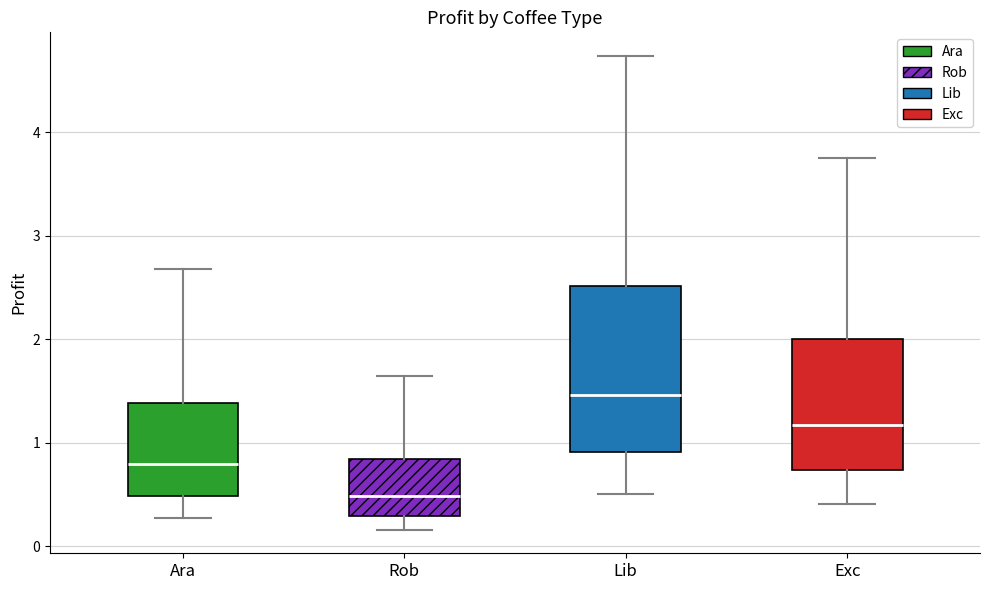

Reading left to right, read every box against the y-axis: the position of its median line, the range the box covers, and the ends of its whiskers. The values are not printed on the chart, so give them approximately, as read against the axis.

Ara: median 0.8, box 0.5 to 1.4, whiskers 0.3 to 2.7
Rob: median 0.5, box 0.3 to 0.8, whiskers 0.2 to 1.6
Lib: median 1.5, box 0.9 to 2.5, whiskers 0.5 to 4.7
Exc: median 1.2, box 0.7 to 2.0, whiskers 0.4 to 3.8